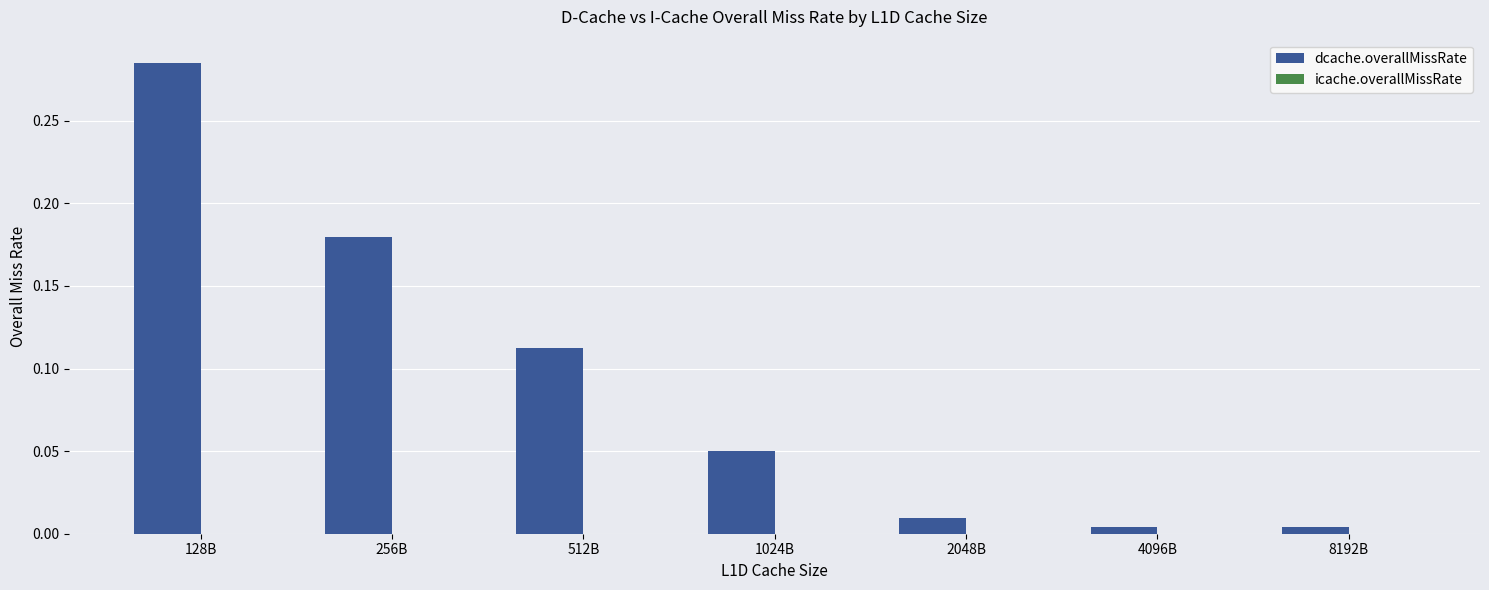

True or false: dcache.overallMissRate has a value of 0.1 at 128B.

False